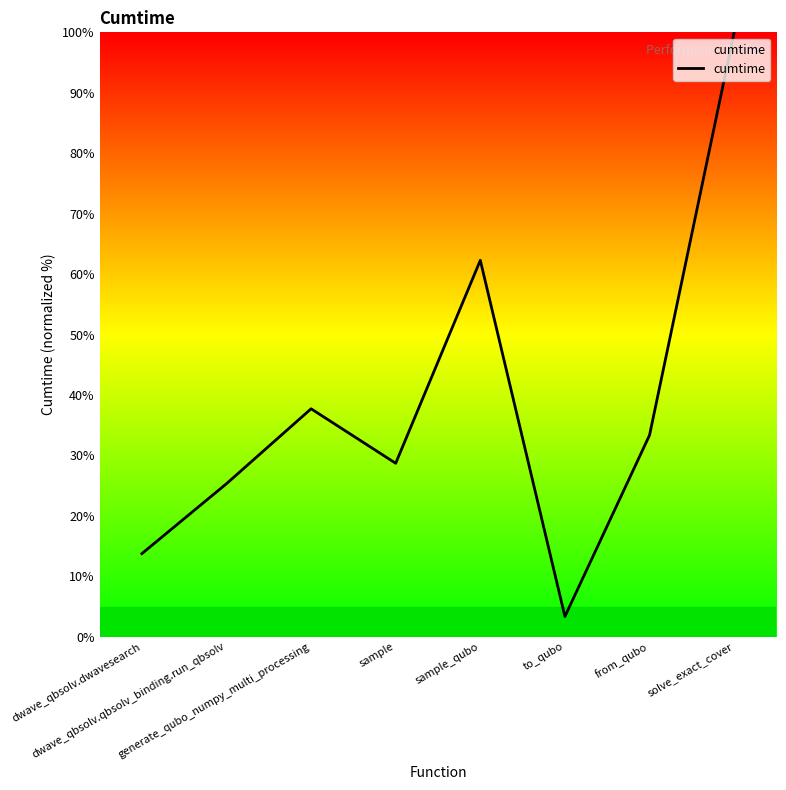

Reading left to right, transcribe all the data shown in this chart.

dwave_qbsolv.dwavesearch=13.7	dwave_qbsolv.qbsolv_binding.run_qbsolv=25.3	generate_qubo_numpy_multi_processing=37.7	sample=28.7	sample_qubo=62.3	to_qubo=3.3	from_qubo=33.3	solve_exact_cover=100.0